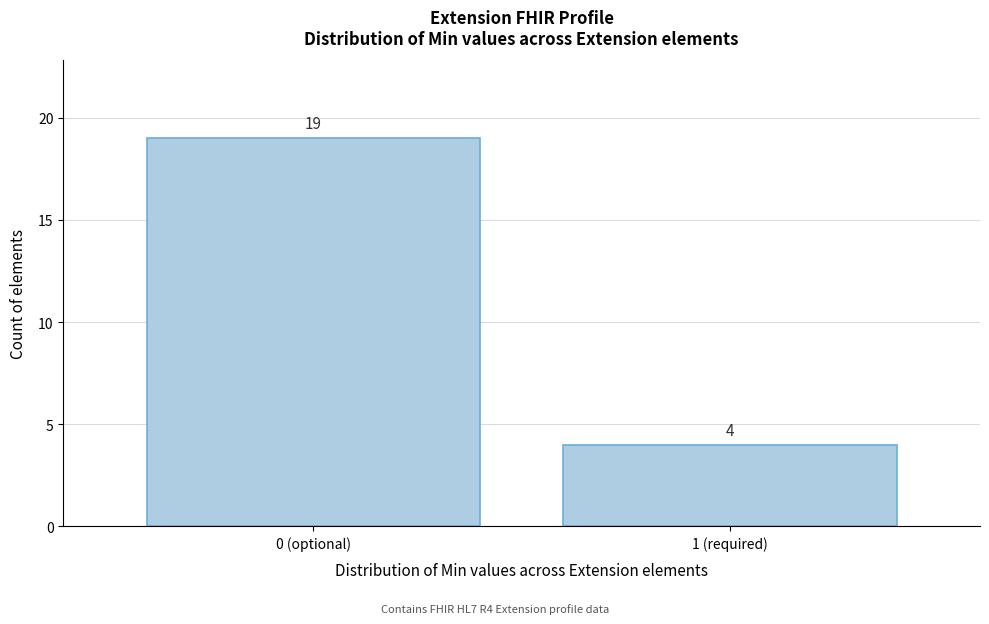

Reading right to left, extract all data points from this chart.

4	19